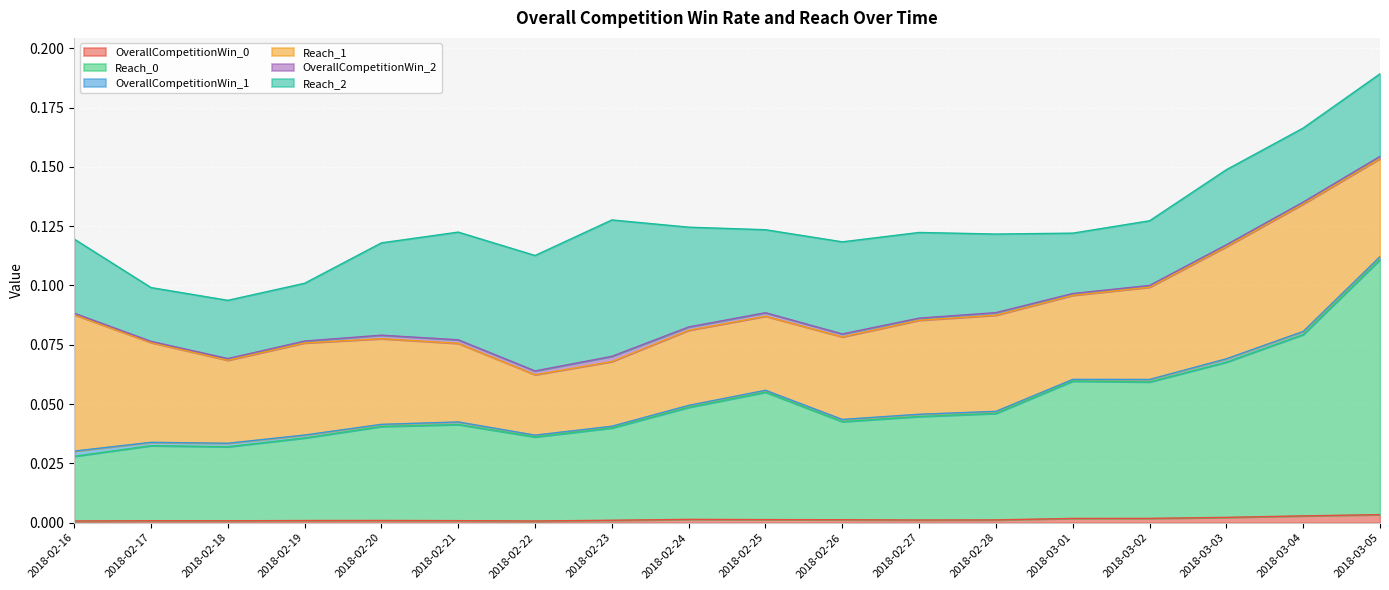

Rank the categories by OverallCompetitionWin_0 value from highest to lowest.

2018-03-05, 2018-03-04, 2018-03-03, 2018-03-02, 2018-03-01, 2018-02-24, 2018-02-25, 2018-02-26, 2018-02-28, 2018-02-27, 2018-02-23, 2018-02-20, 2018-02-19, 2018-02-21, 2018-02-17, 2018-02-18, 2018-02-16, 2018-02-22